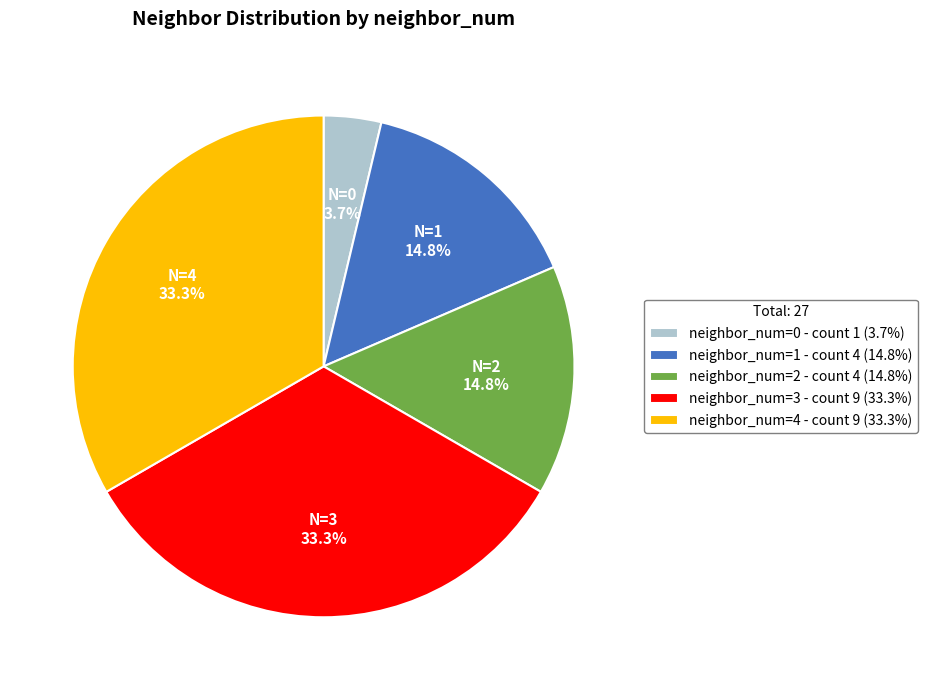

Is neighbor_num=4 - count 9 (33.3%) the majority of the pie?

No